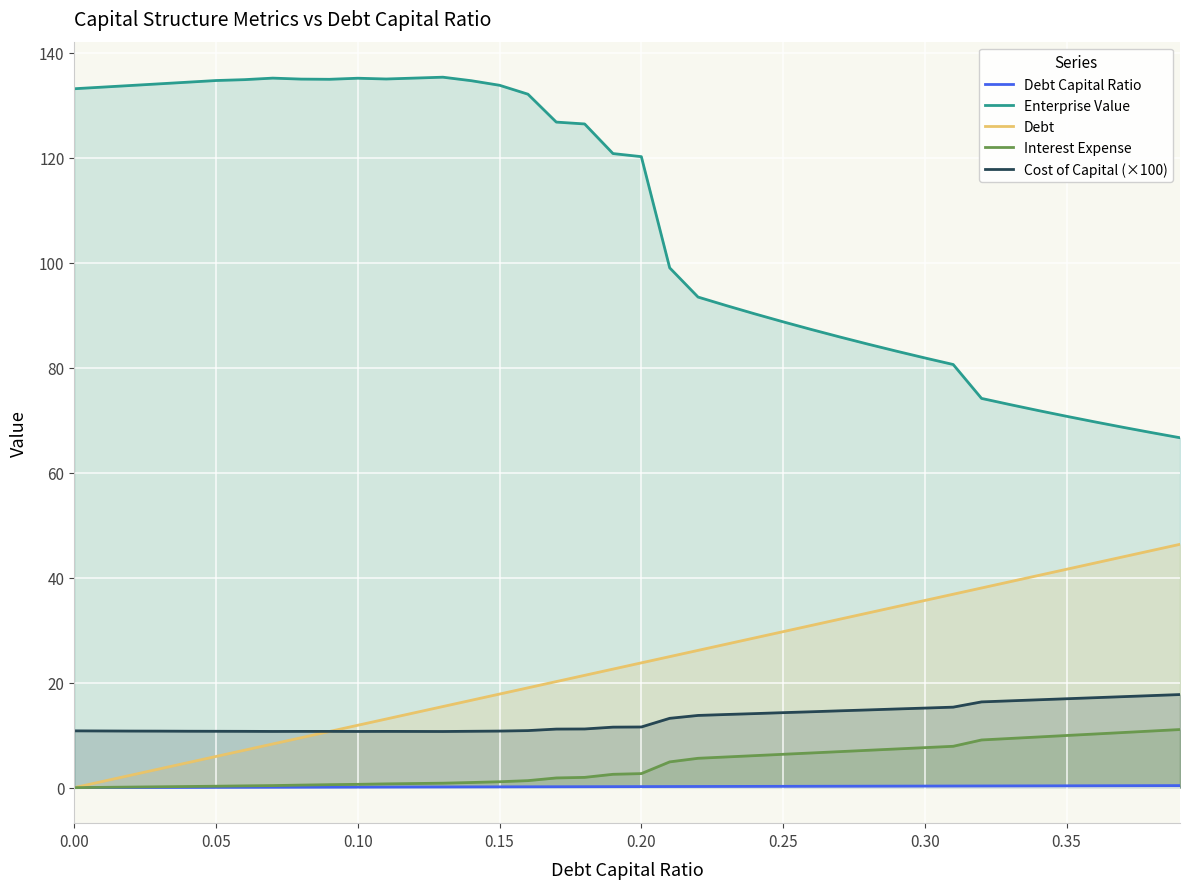

What is the total value across all series at 0.00?

144.0